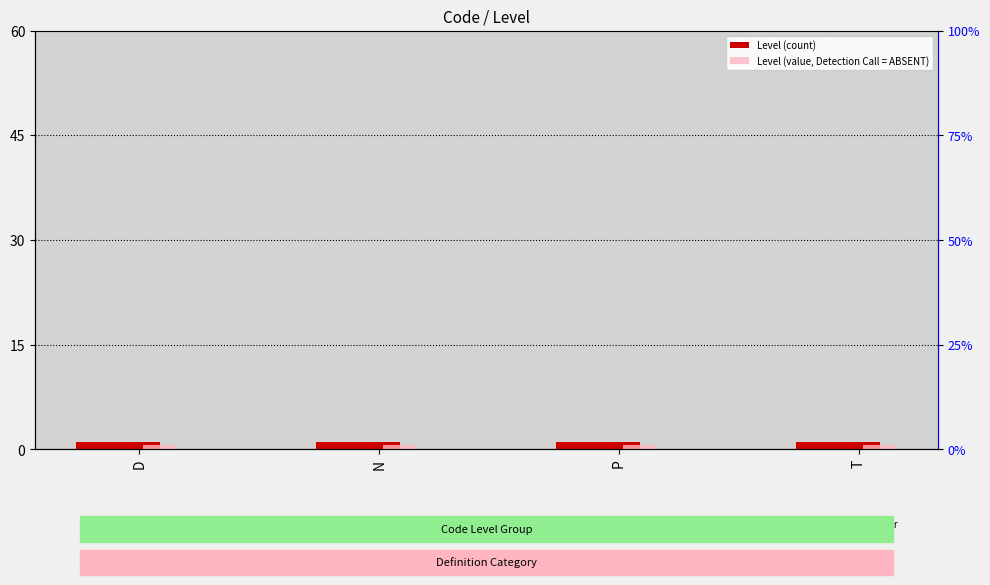

Between P and T, which series saw the biggest shift?

Level (count)